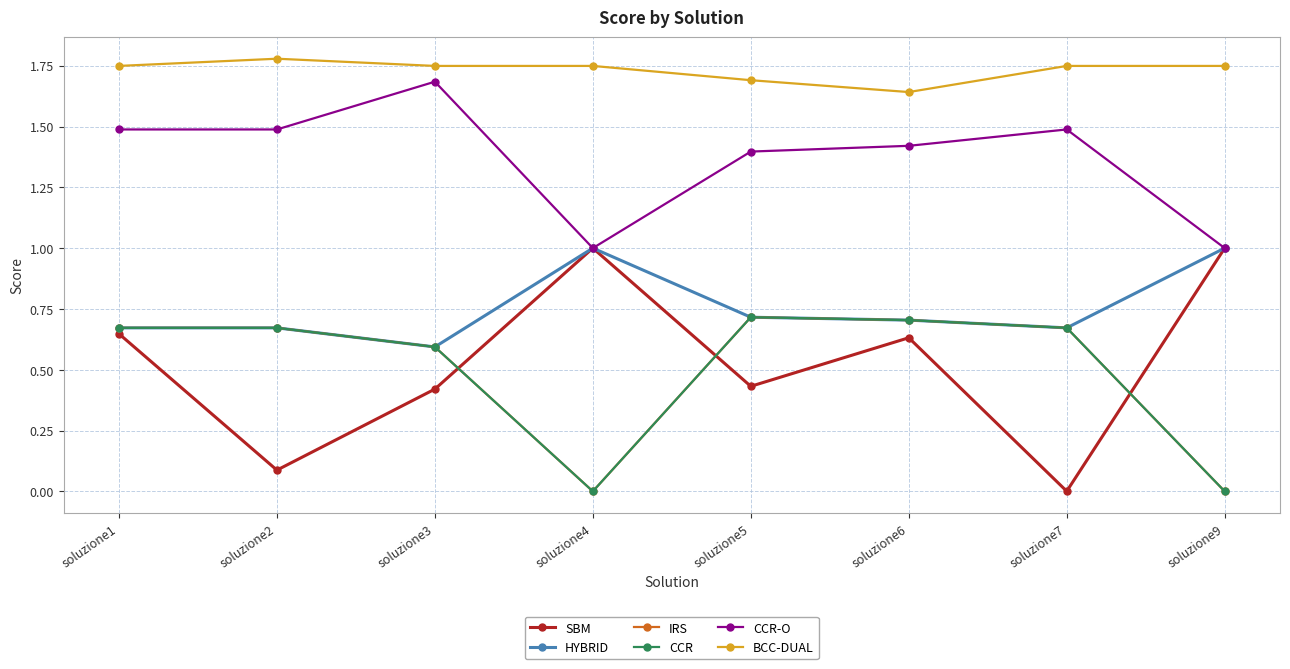

List the labels in order of CCR-O value, smallest first.

soluzione4, soluzione9, soluzione5, soluzione6, soluzione1, soluzione2, soluzione7, soluzione3